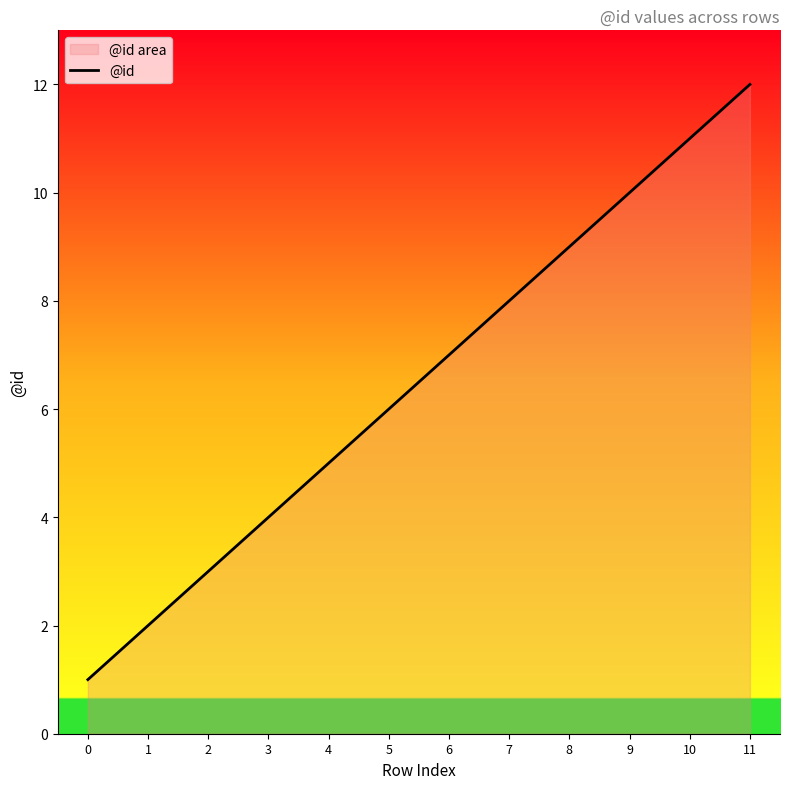

Approximately how many times larger is the value at 1 compared to 10?

0.2